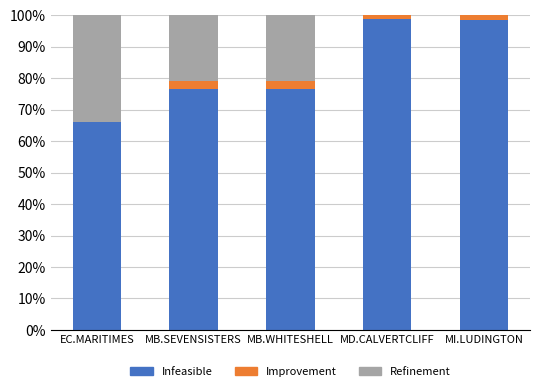

Are the bars horizontal?

No